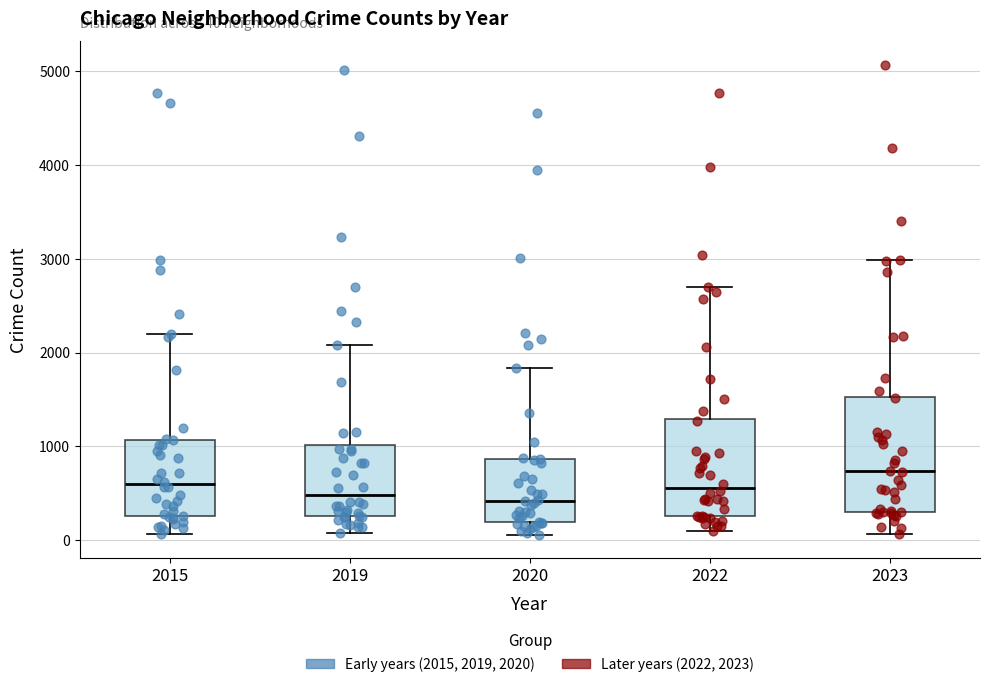

Comparing the boxes themselves (not the whiskers), which one is the tallest?

2023